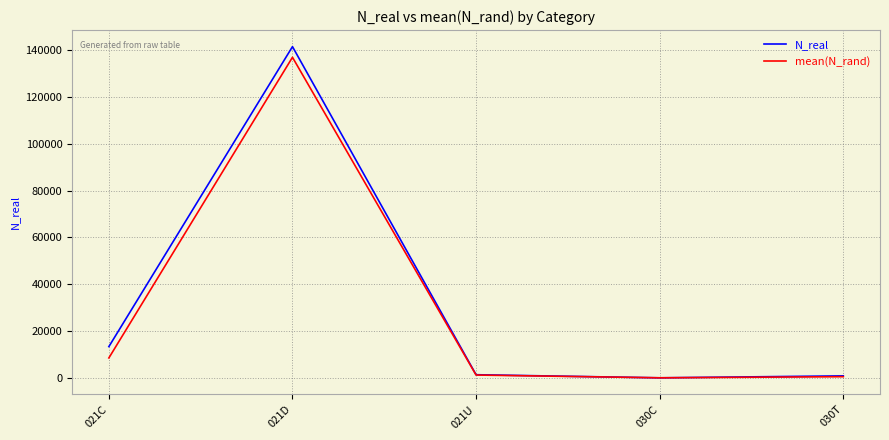

At which category does the chart reach its peak across all series?

021D